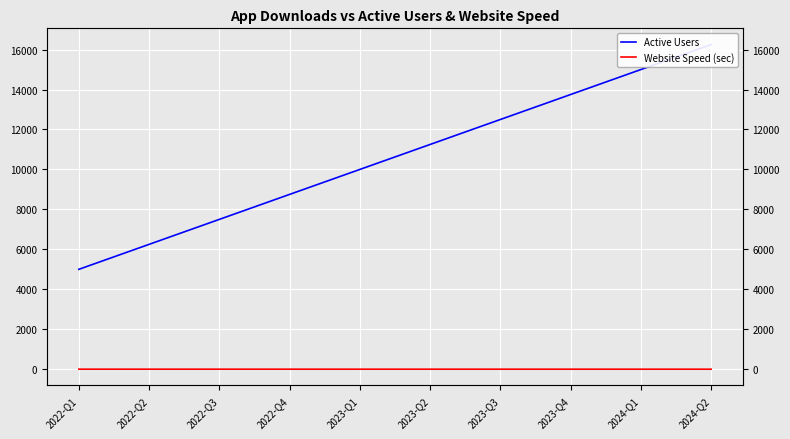

What is the label of the 5th point from the left?

2023-Q1